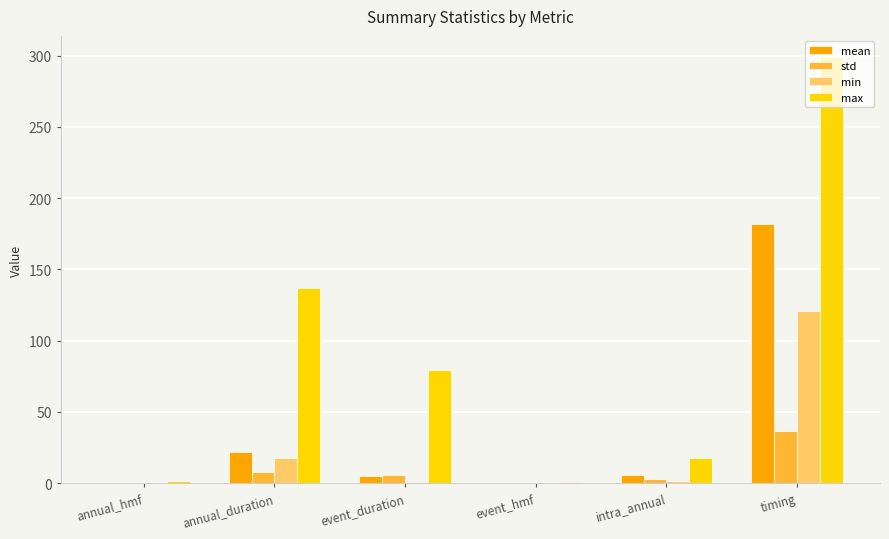

Which category has the highest value across all series?

timing